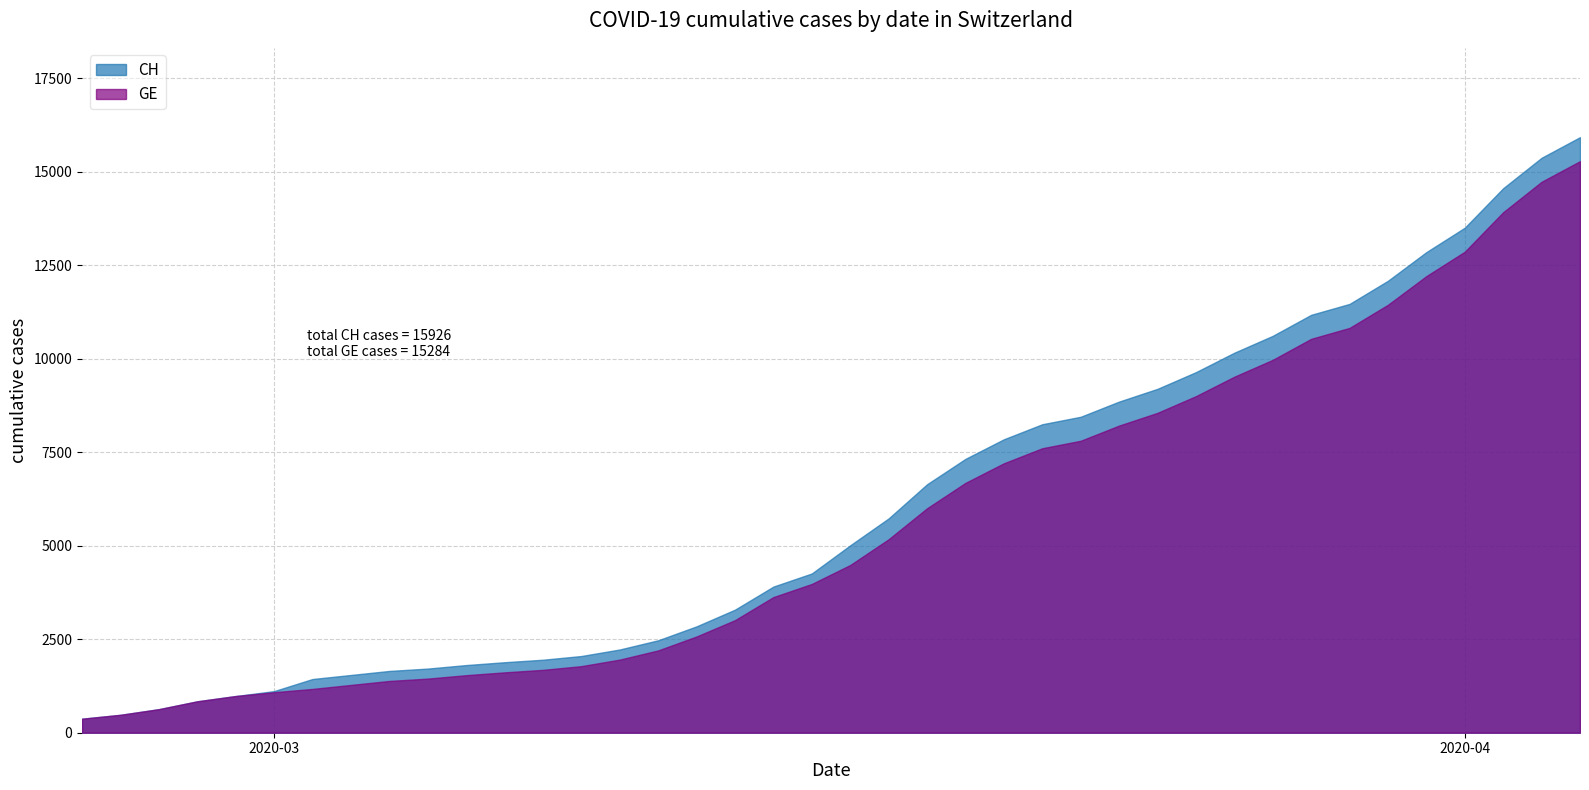

Between 27 and 15, which is larger?

27